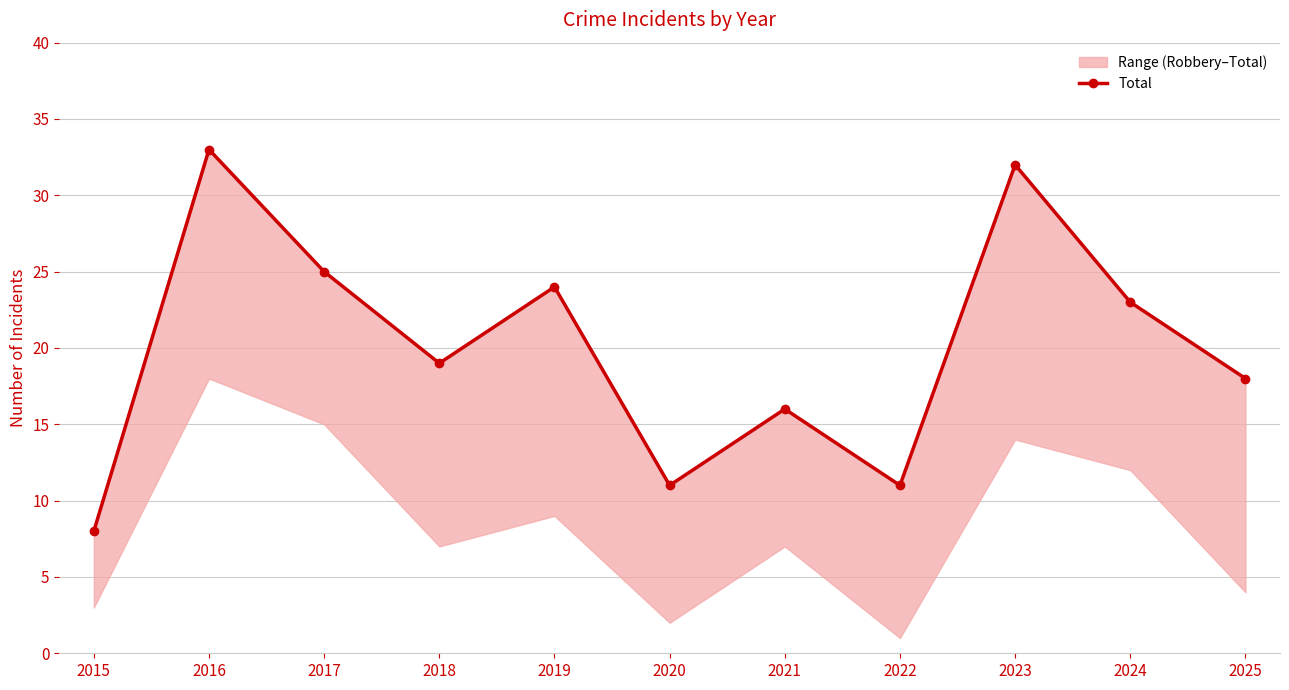

Where is the data nearest to the value 20?

2018